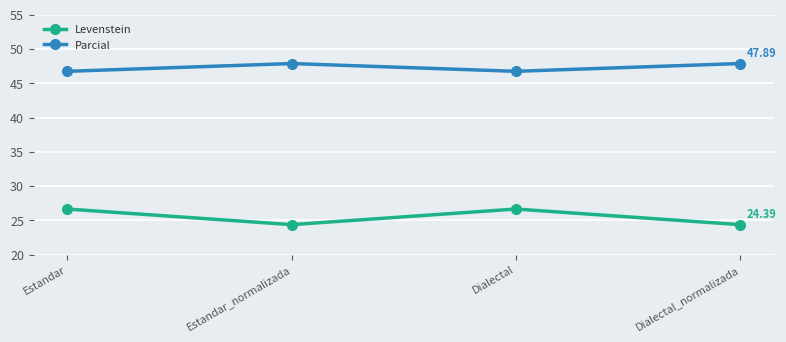

Reading right to left, list all the values displayed in this chart.

Levenstein: Dialectal_normalizada=24.4	Dialectal=26.7	Estandar_normalizada=24.4	Estandar=26.7
Parcial: Dialectal_normalizada=47.9	Dialectal=46.8	Estandar_normalizada=47.9	Estandar=46.8